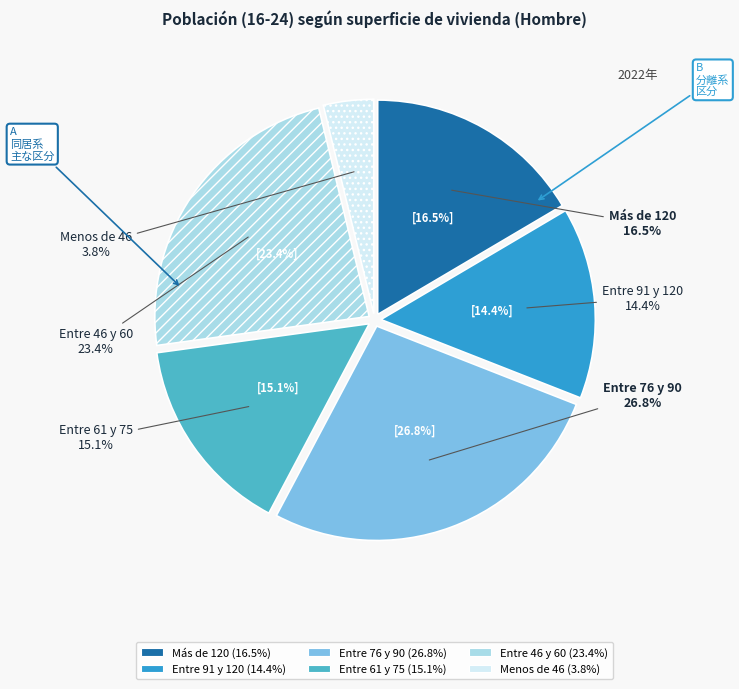

To the nearest percent, what percentage of the pie is Entre 61 y 75?

15%